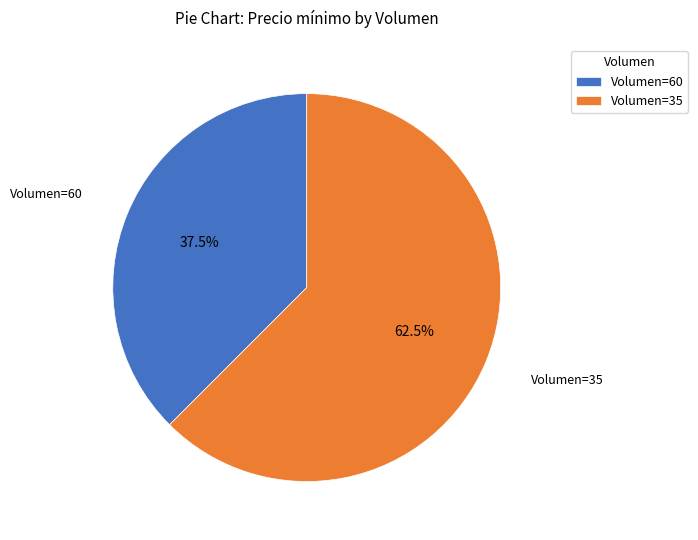

Rank the categories by value from highest to lowest.

Volumen=35, Volumen=60